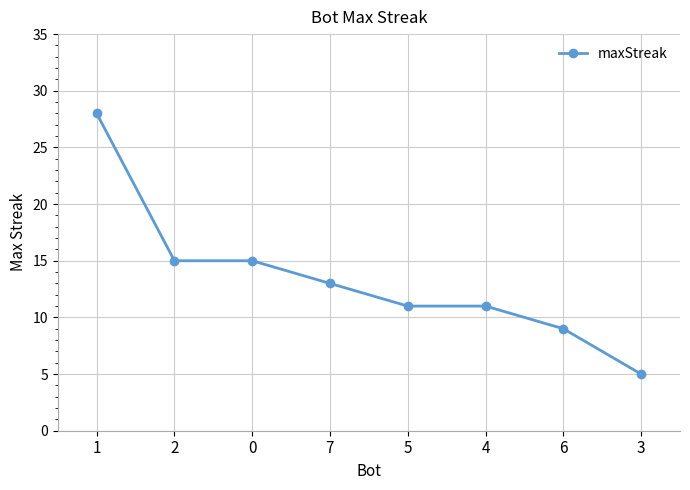

True or false: the data shows 22 at 7.

False